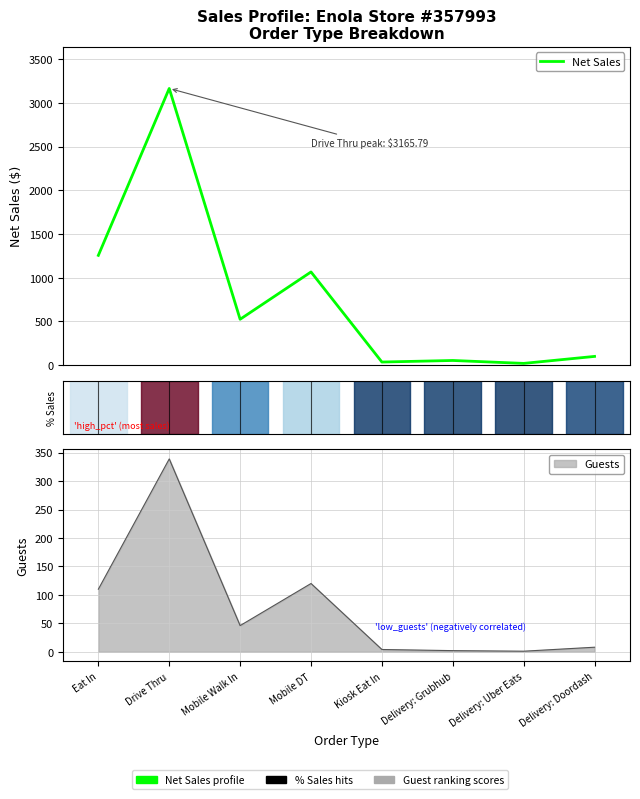

Reading right to left, extract all data points from this chart.

99.9	19.9	53.4	35.5	1066.3	524.8	3165.8	1256.0